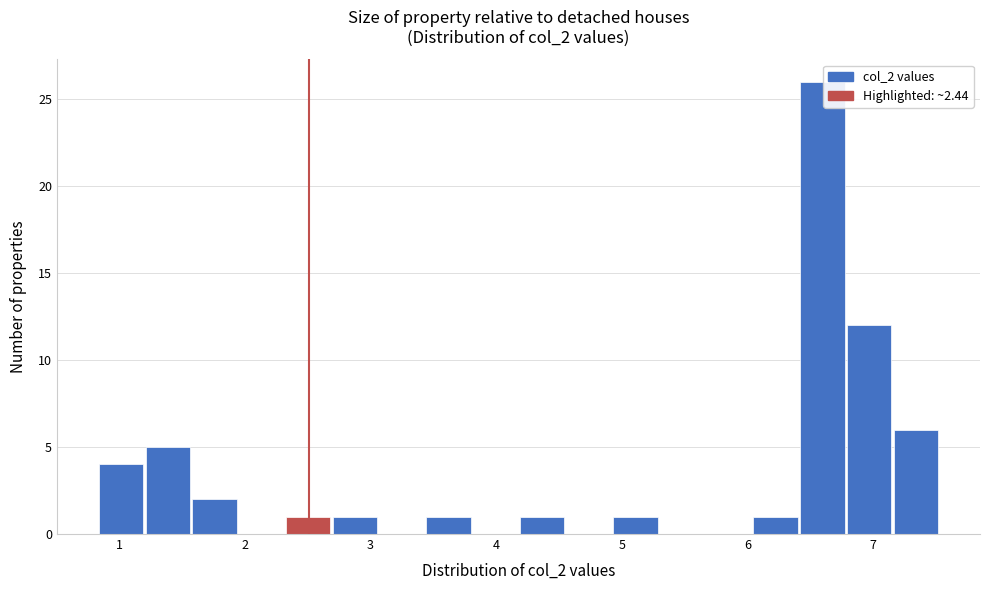

Around what value on the x-axis is the tallest bar? Give the approximate position of its centre, as read against the axis.

6.6